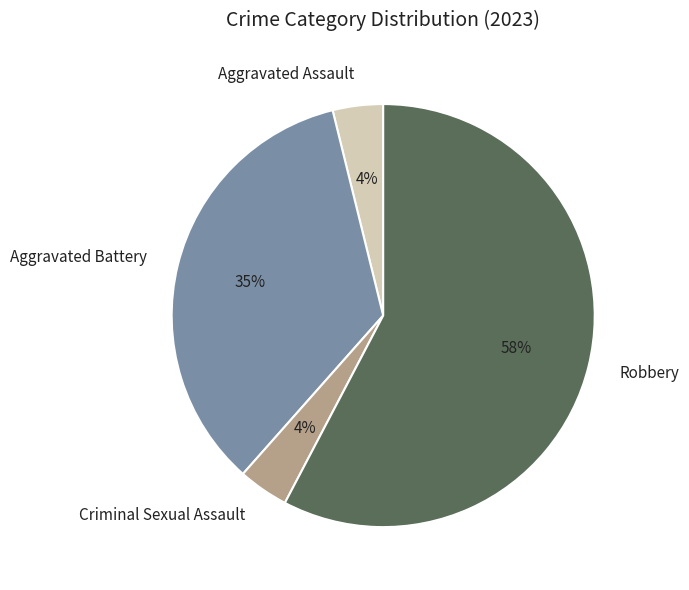

To the nearest percent, what is the average slice percentage?

25%